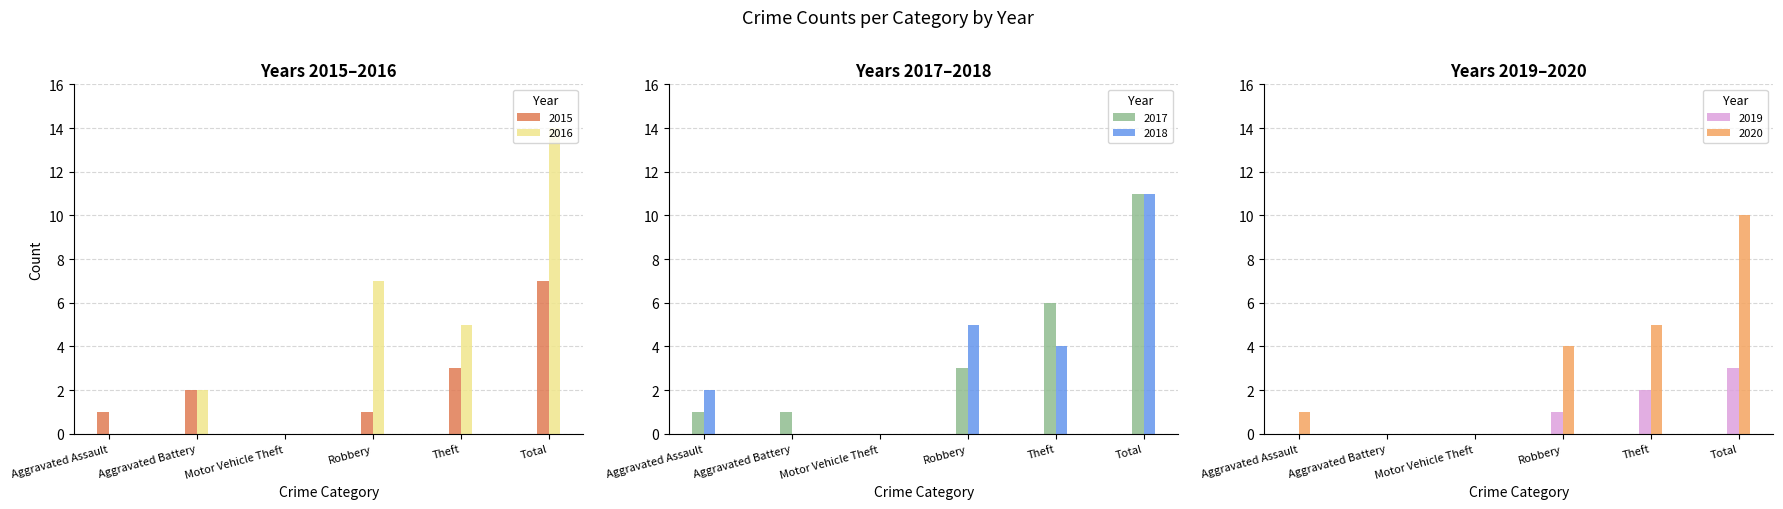

What are all the series names shown in the legend?

2015, 2016, 2017, 2018, 2019, 2020